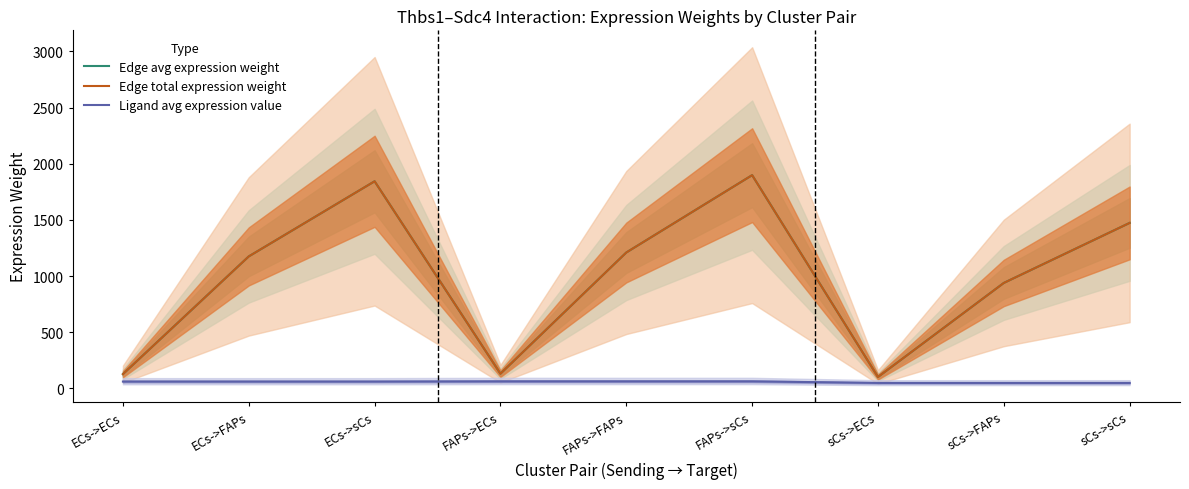

Where is the first local maximum for Edge avg expression weight?

ECs->sCs